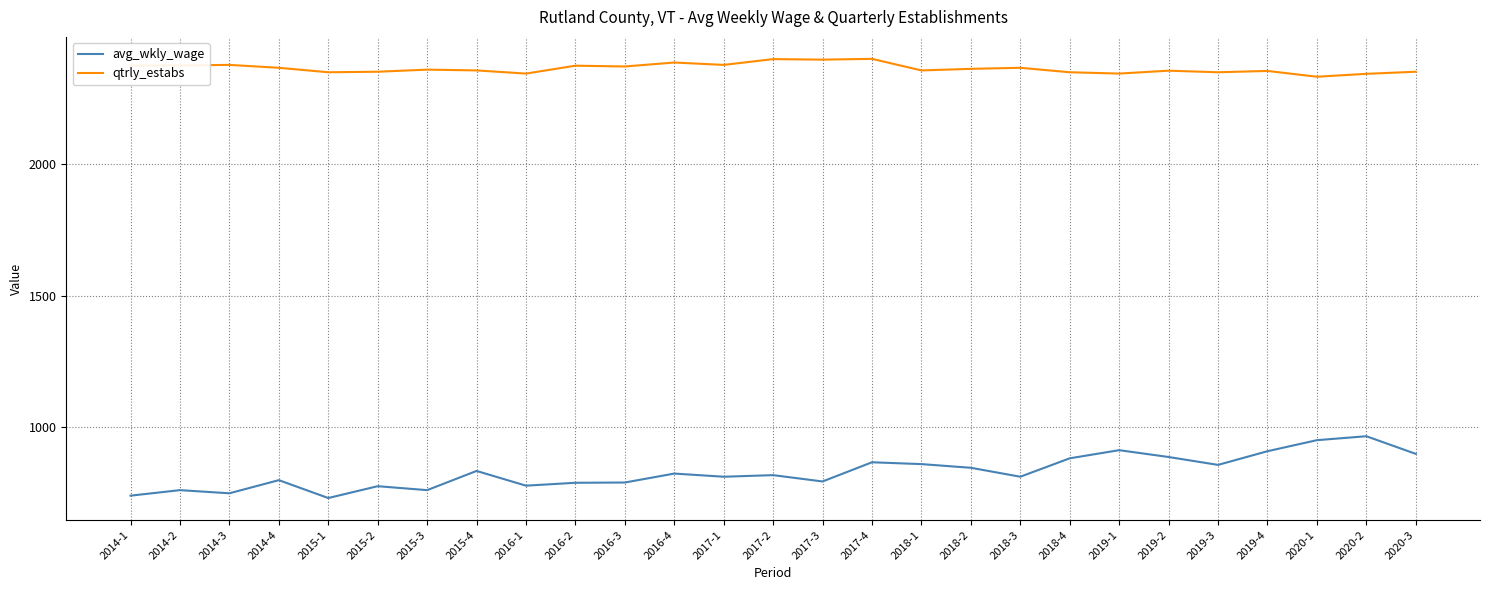

True or false: qtrly_estabs and avg_wkly_wage intersect in this chart.

False